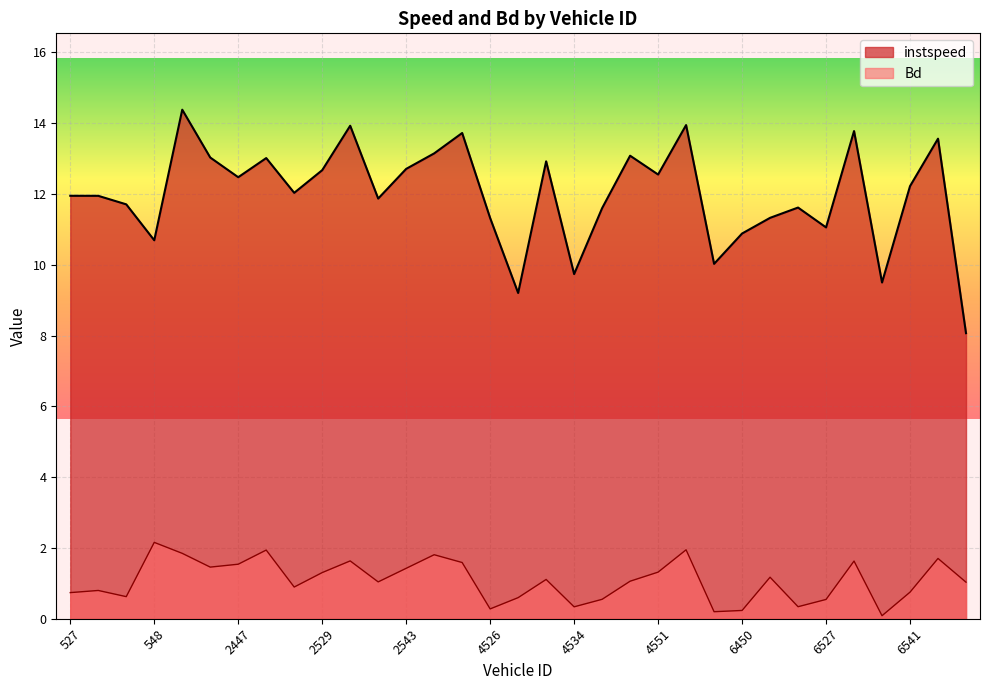

True or false: instspeed has more than 2 points higher than both neighbors.

True